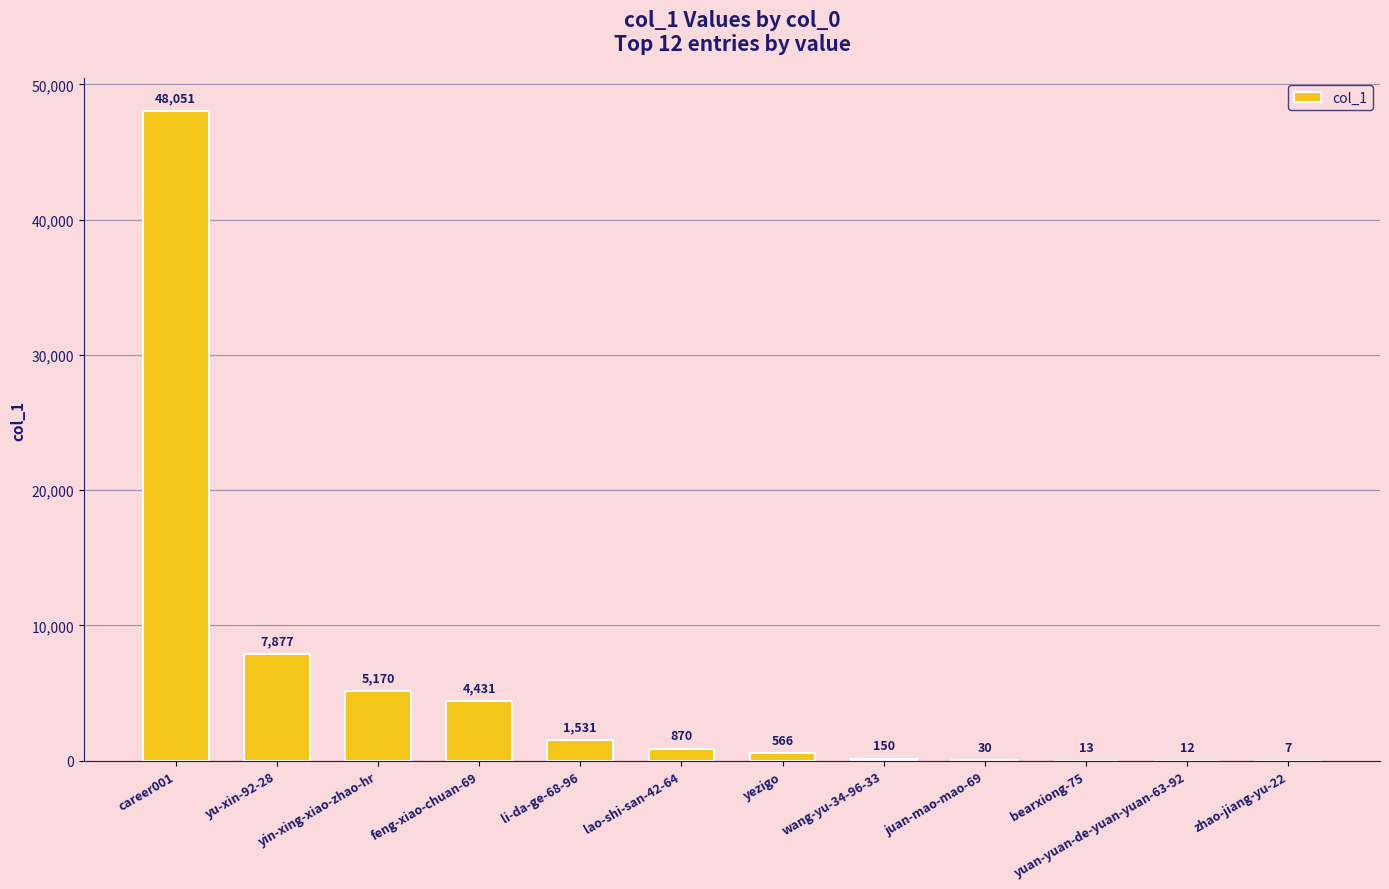

What is the ratio of the value at yin-xing-xiao-zhao-hr to the value at yezigo?

9.1